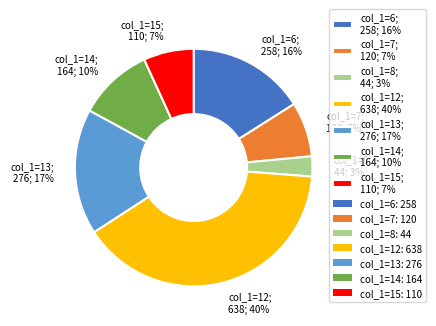

Approximately how many times larger is the value at col_1=14; 164; 10% compared to col_1=13; 276; 17%?

0.6